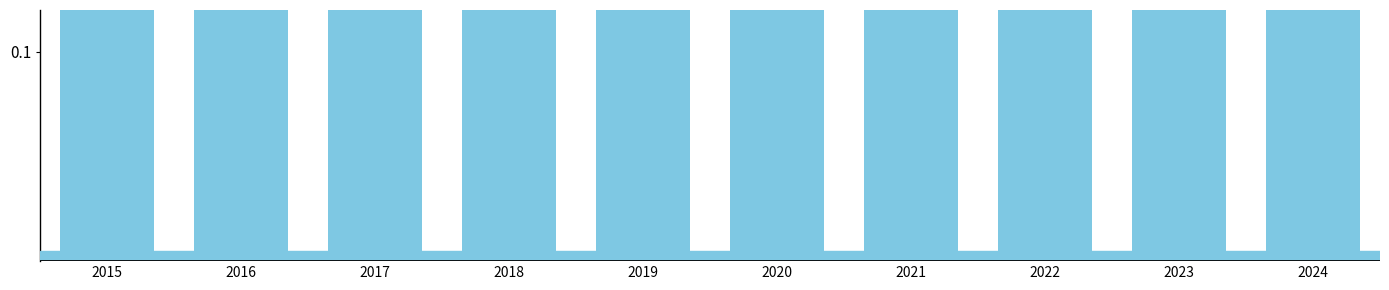

What is the smallest value displayed?

0.8